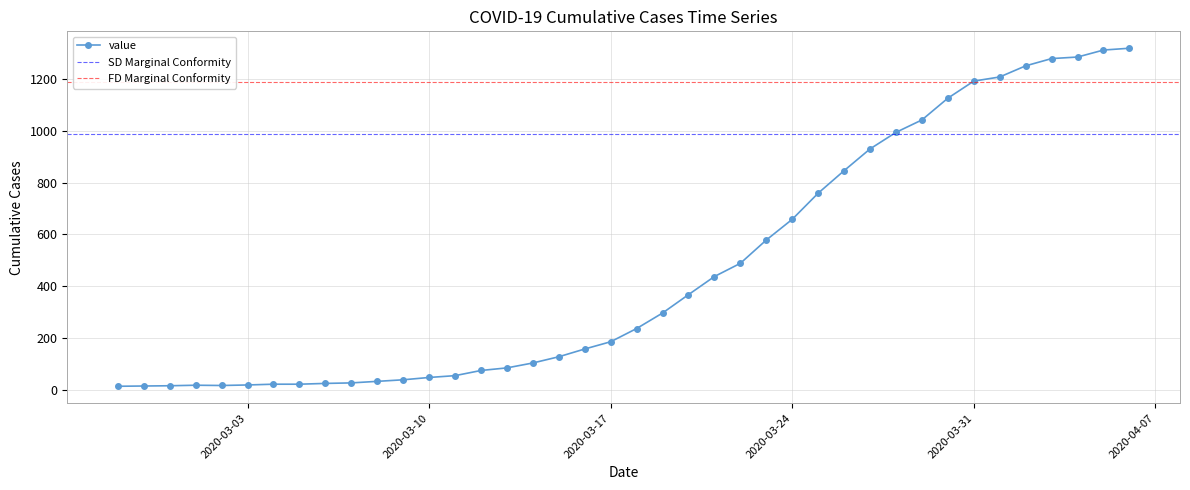

Which label corresponds to the smallest value in the chart?

2020-02-27